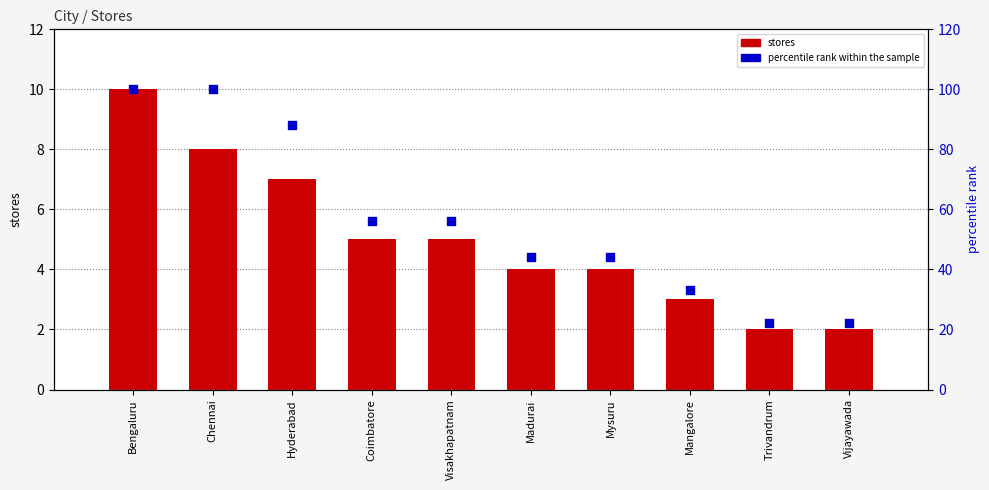

Which series contains the lowest Y value?

stores